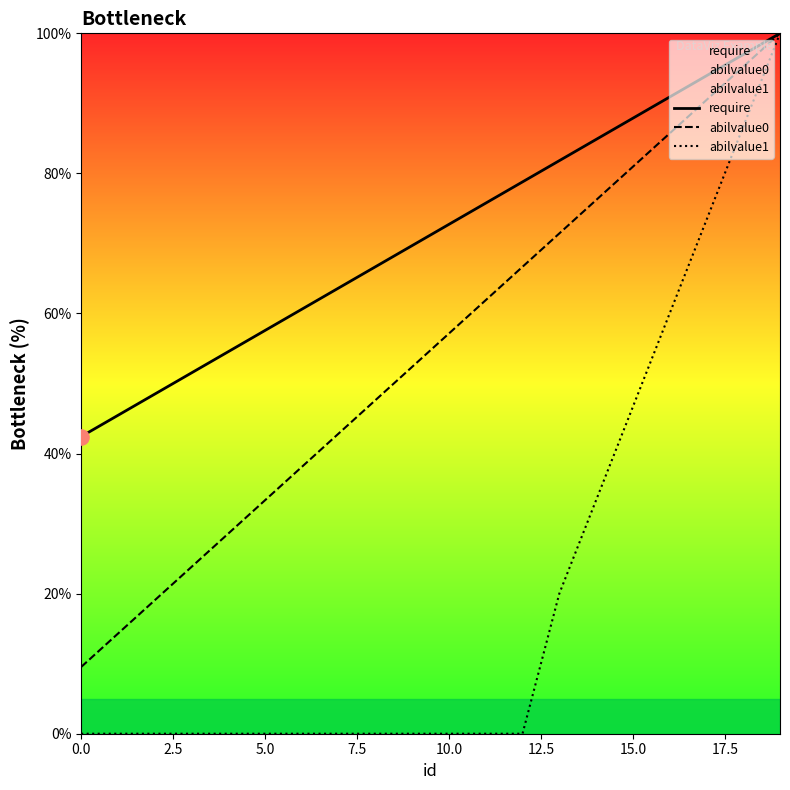

What is the total value across all series at 13?

173.2